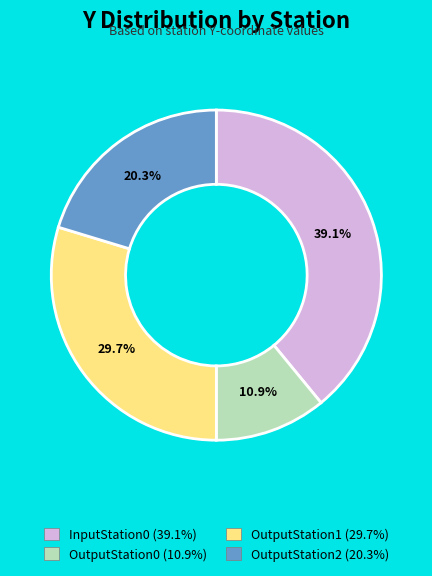

What percentage do InputStation0 and OutputStation2 together represent?

59.4%